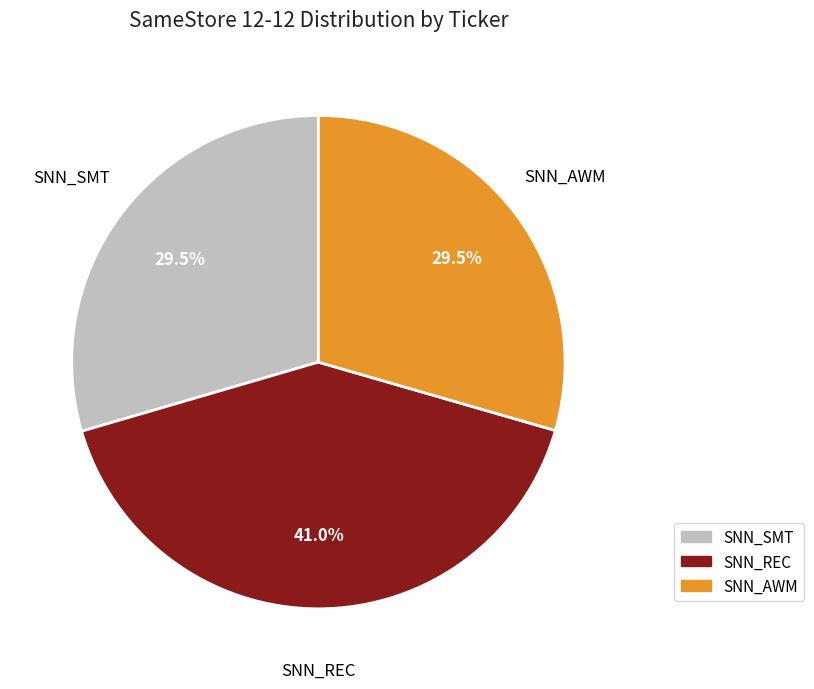

The SNN_SMT slice represents 37% of the pie. True or false?

False